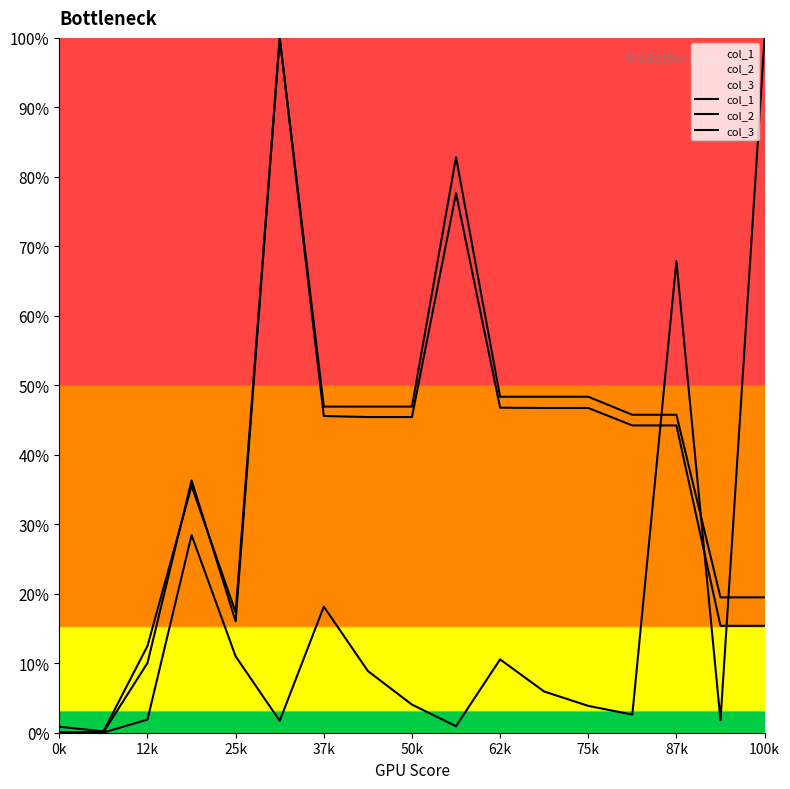

What position from the left is 12k?

3